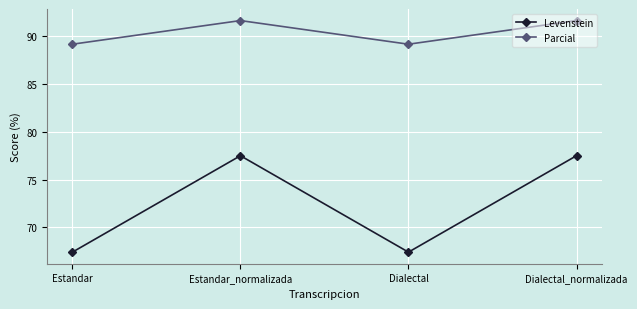

What value does the Parcial series have at Dialectal_normalizada?

91.7